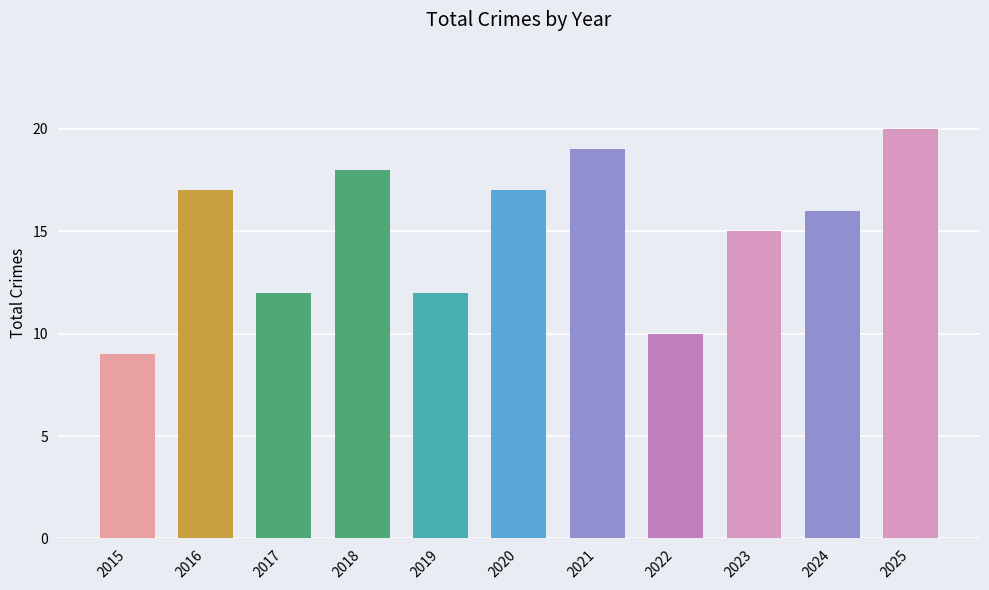

At which label does the data first exceed 16?

2016